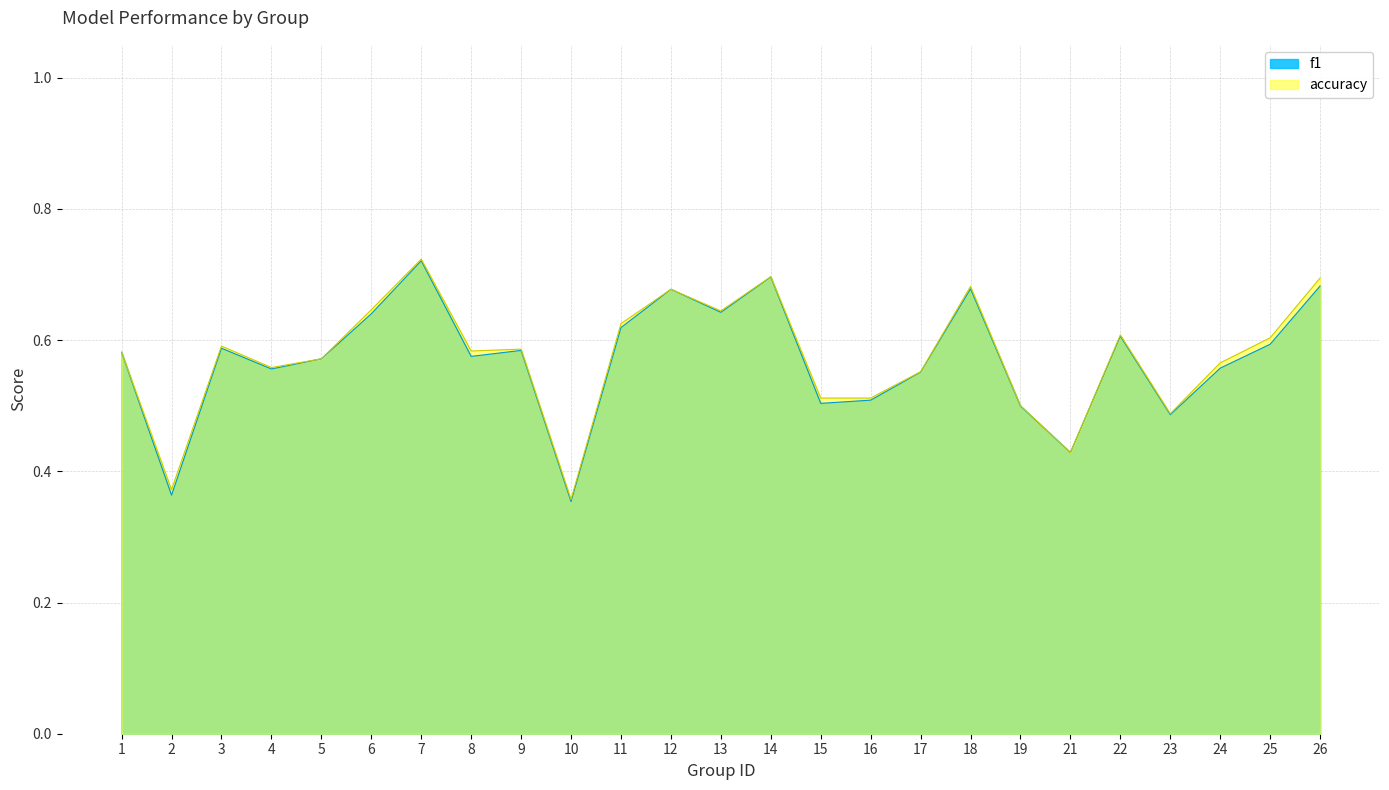

Does the chart display data point markers on the line(s)?

No